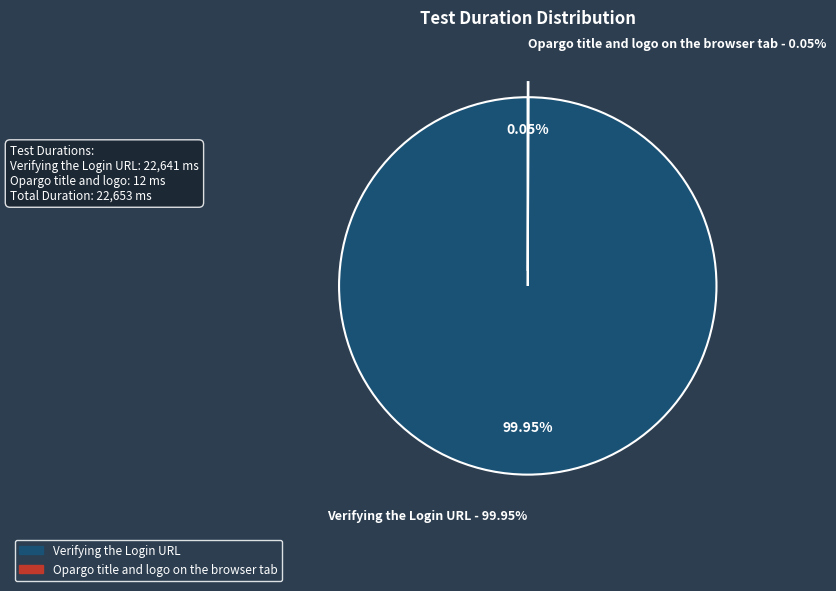

What is the majority slice?

Verifying the Login URL